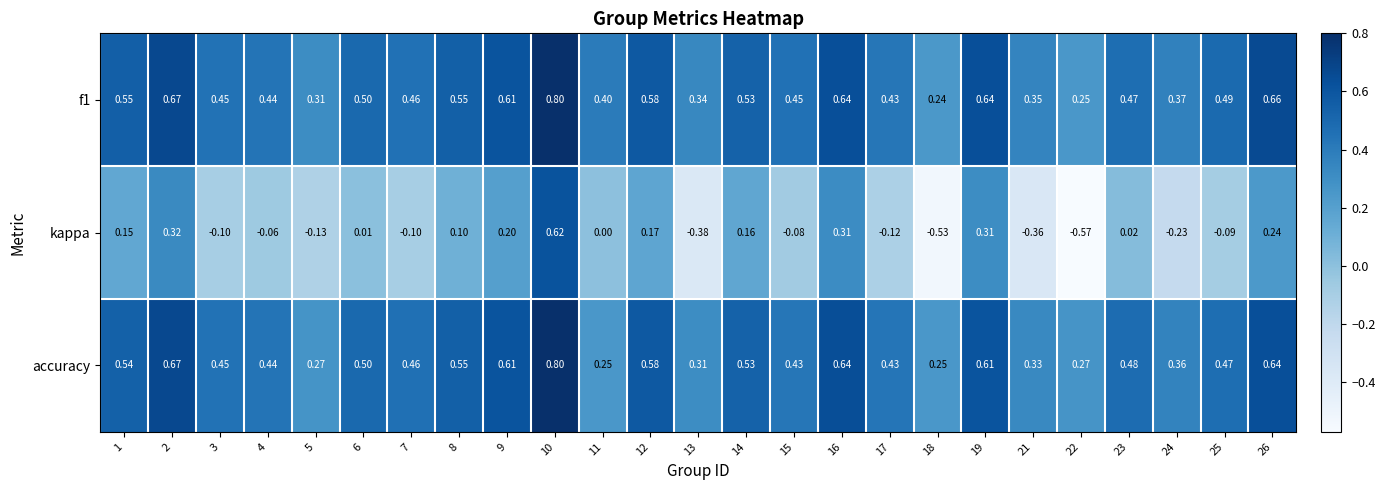

Which series changed the most between 8 and 22?

kappa